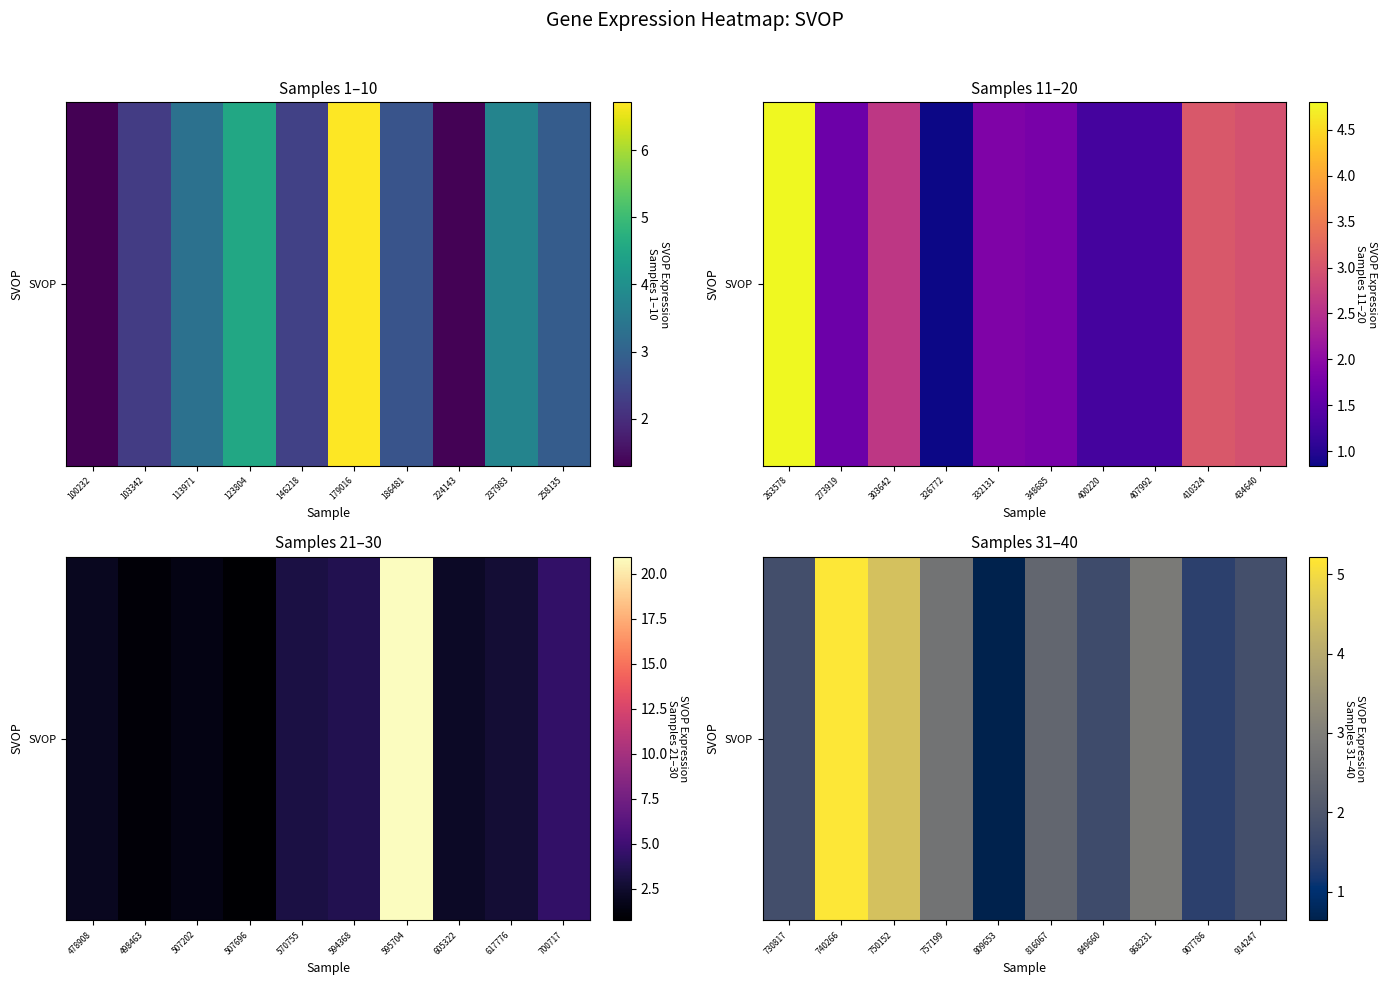

True or false: the data shows 1.0 at 849660.

False